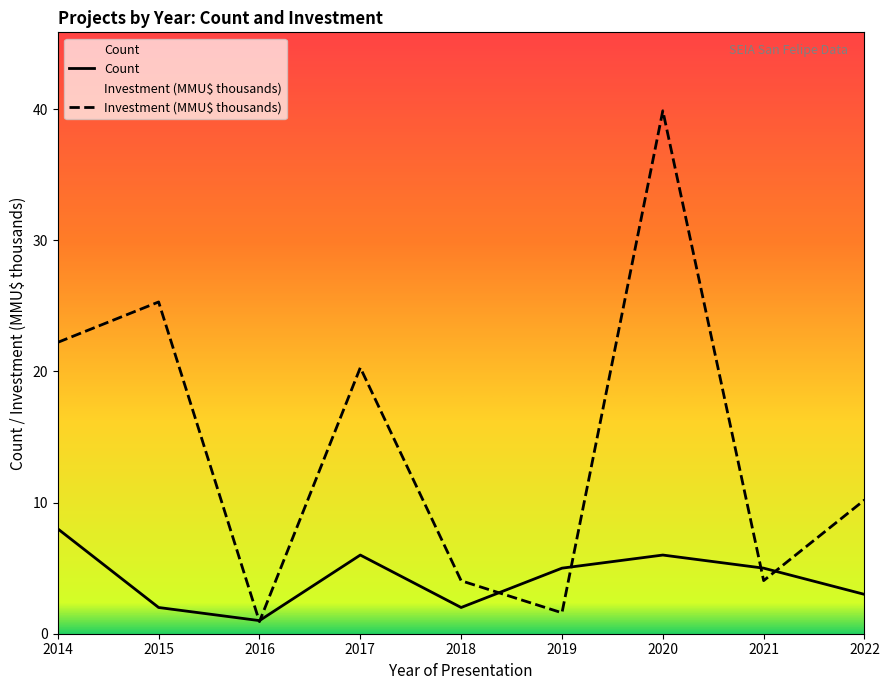

Which series has the largest range (max minus min)?

Investment (MMU$ thousands)